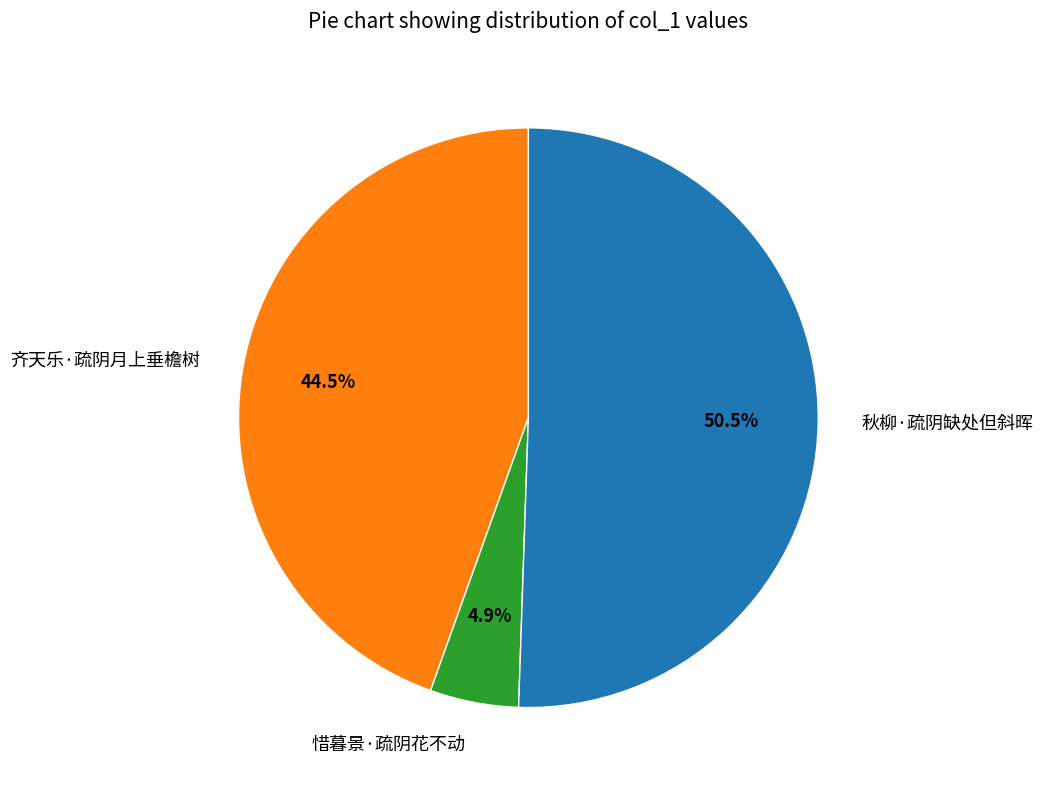

Does any single category account for the majority?

Yes